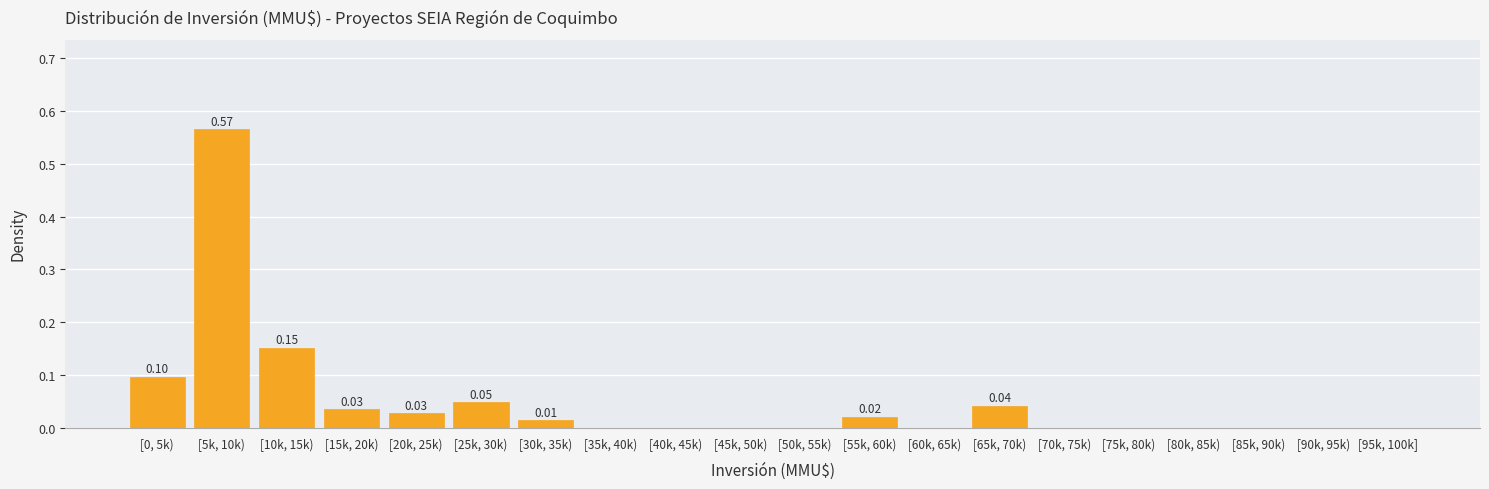

What is the sum of all values?

1.0